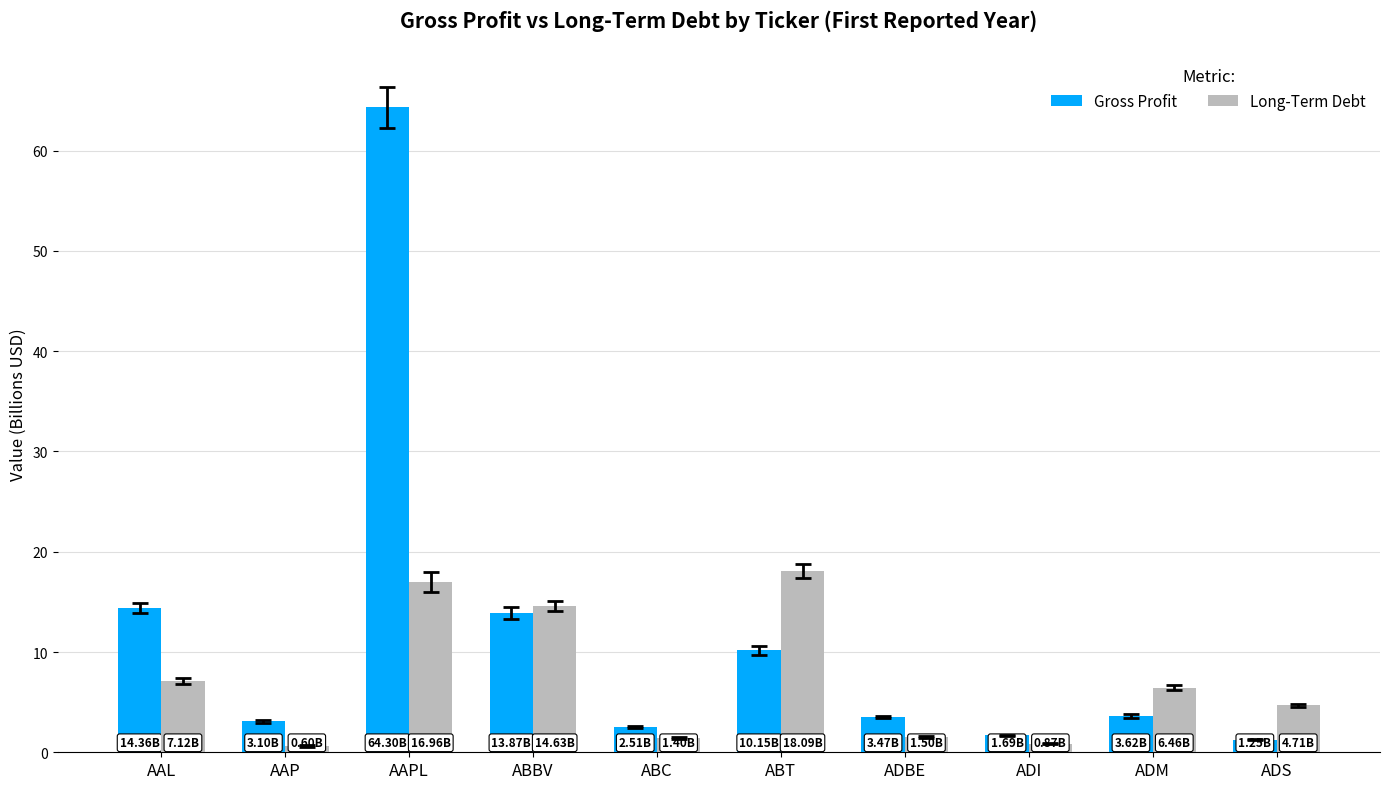

What is the label of the 1st bar from the left?

AAL